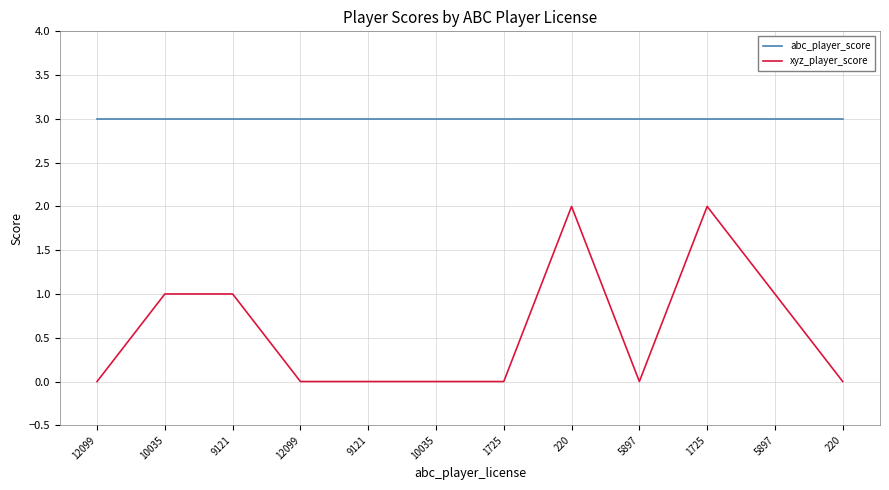

True or false: xyz_player_score has more than 0 points higher than both neighbors.

True